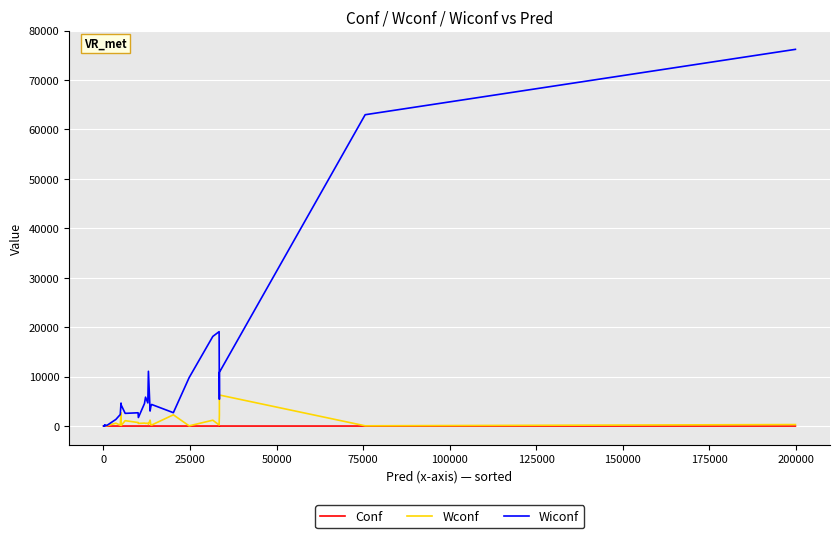

True or false: Wconf has a value of 39.6 at 200000.

True